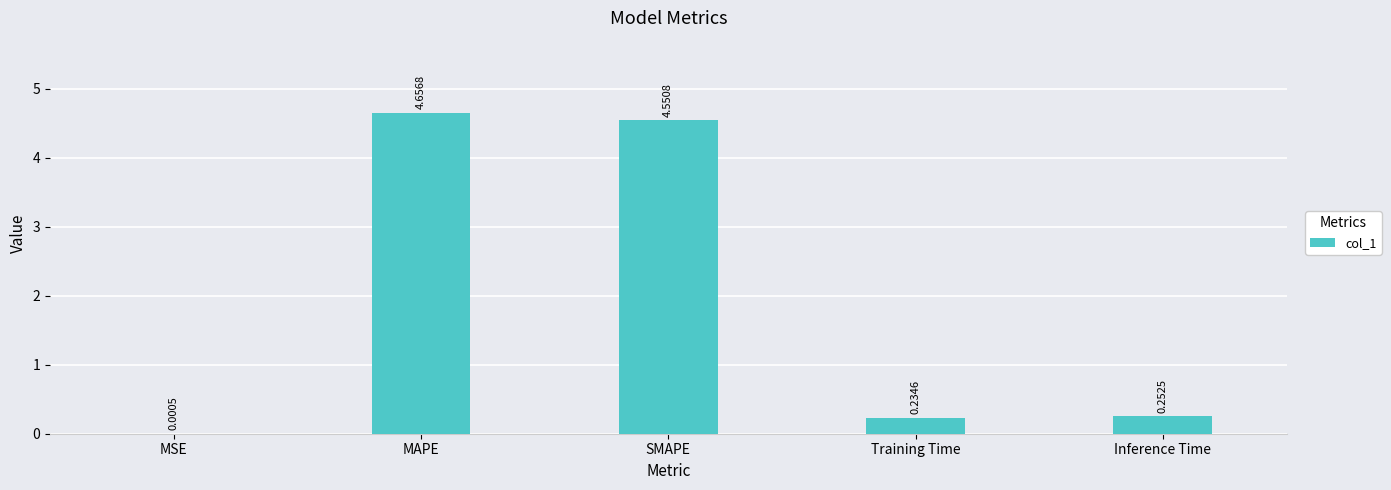

Between SMAPE and Inference Time, which is larger?

SMAPE